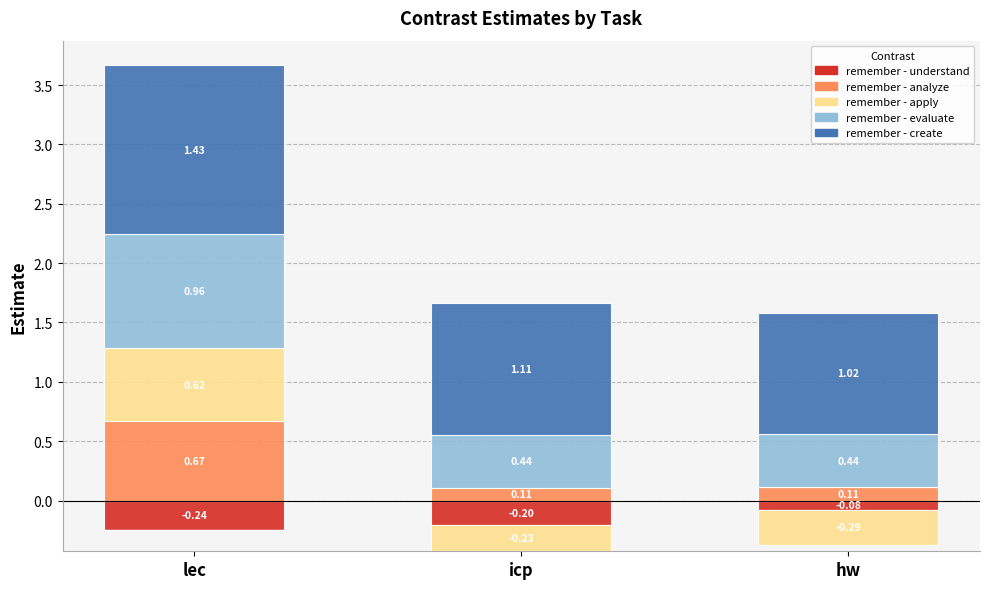

At lec, list the series in order from largest to smallest.

remember - create, remember - evaluate, remember - analyze, remember - apply, remember - understand